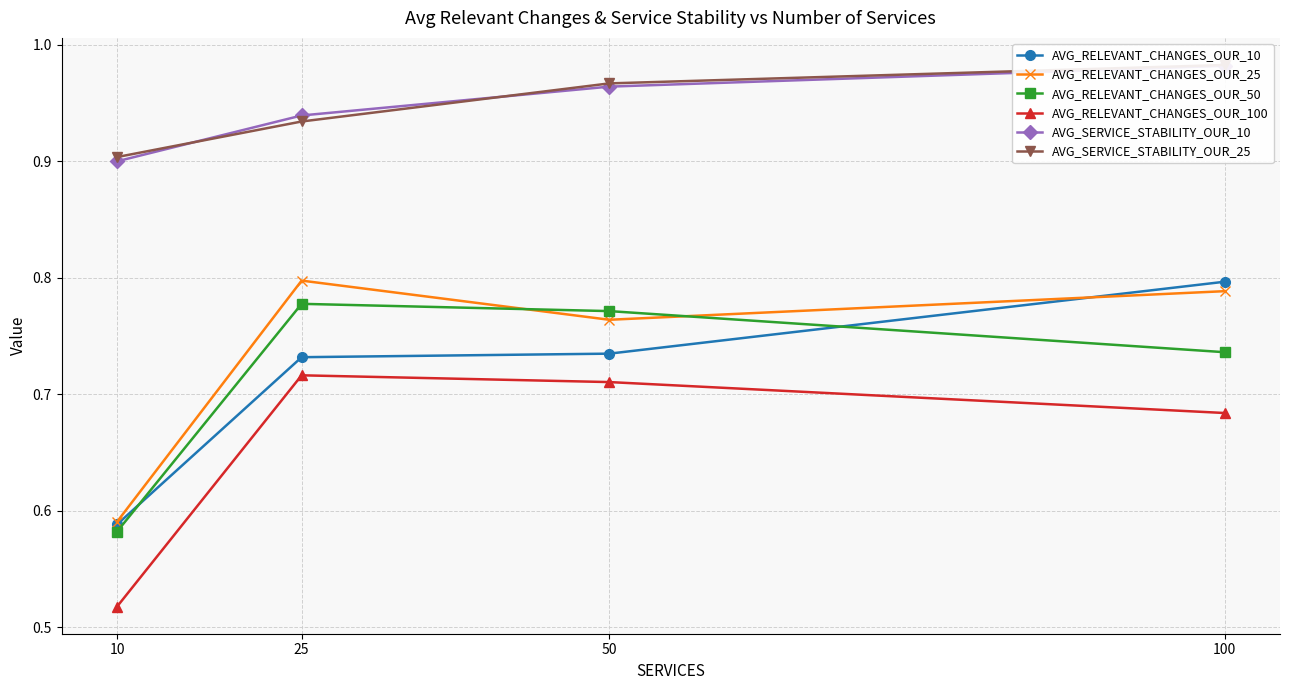

At which category is the sum across all series the highest?

100